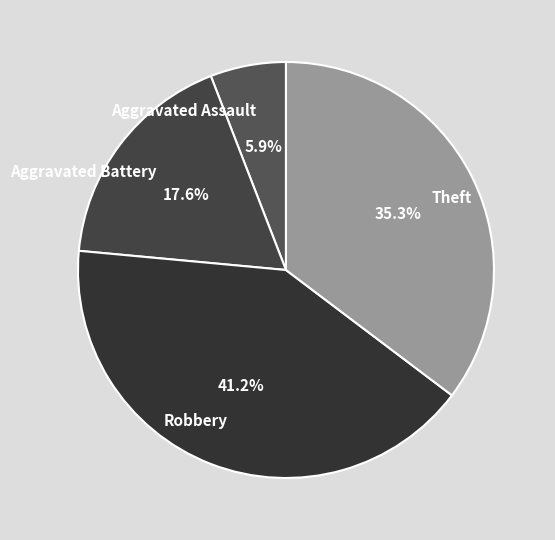

Between Aggravated Battery and Aggravated Assault, which is larger?

Aggravated Battery